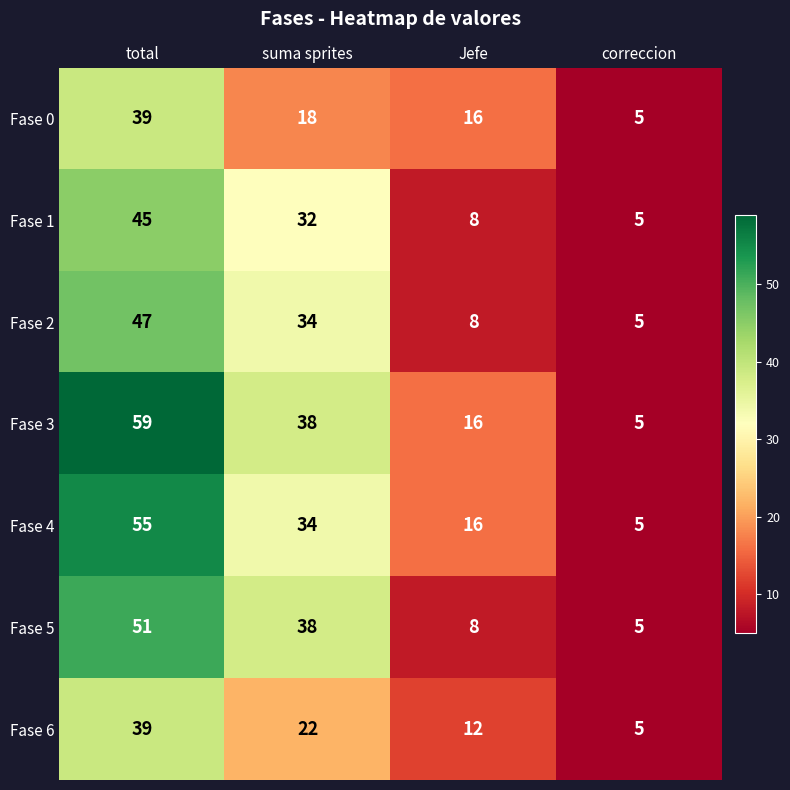

What is the difference between the maximum and second lowest values in the Fase 3 series?

43